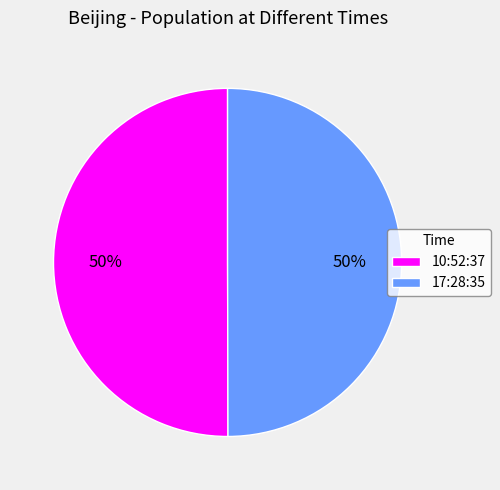

To the nearest percent, what is the average slice percentage?

50%